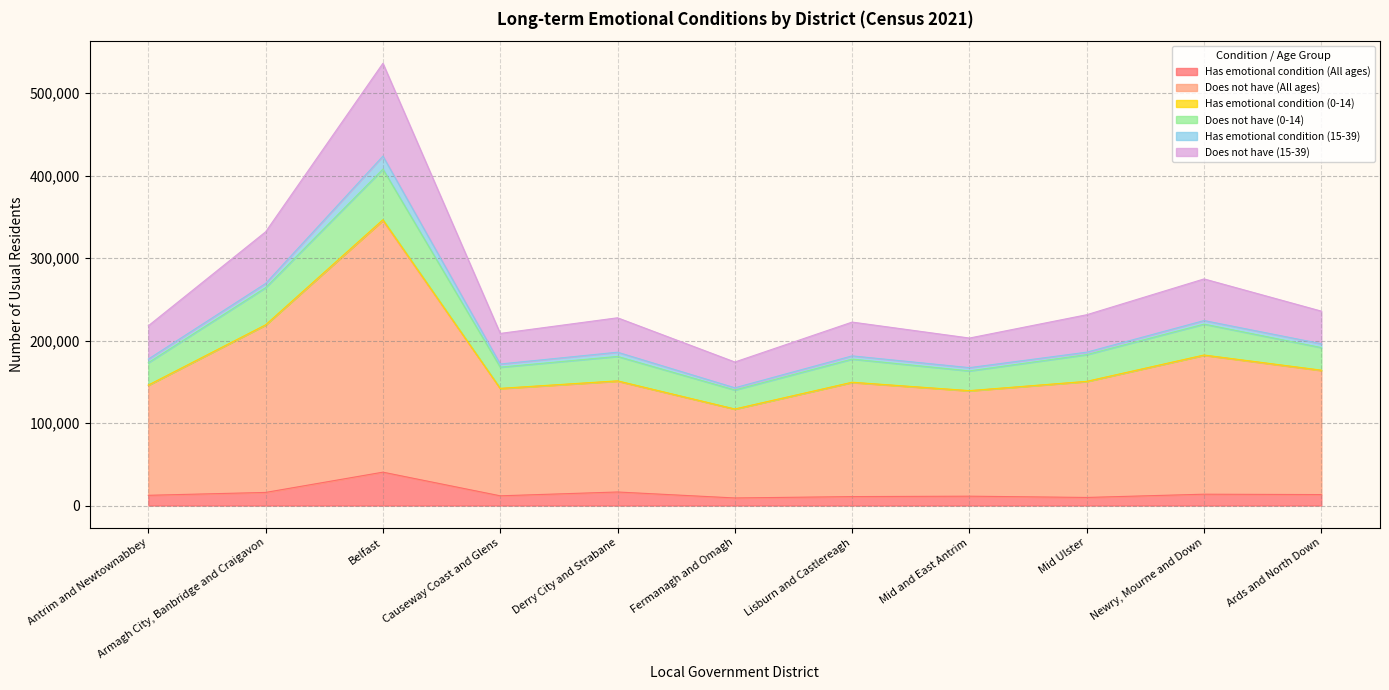

At which category is the sum across all series the highest?

Belfast